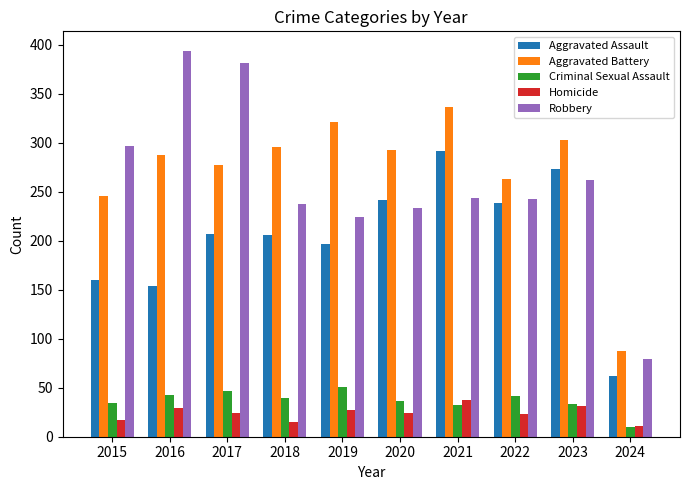

Is the value of Robbery at 2020 greater than the value of Aggravated Battery at 2021?

No